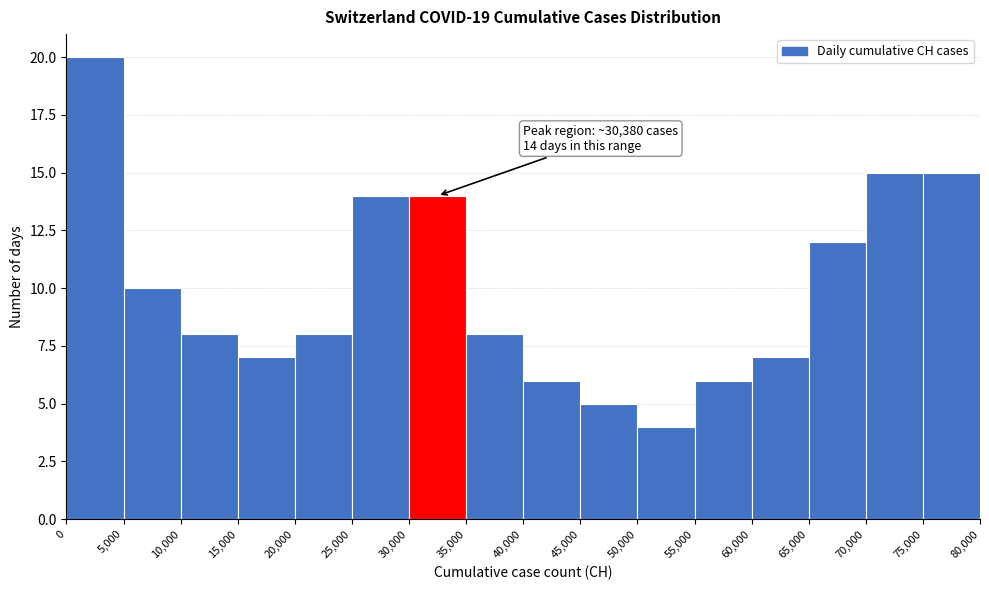

Over which range of the x-axis is the bar tallest?

0 to 5,000